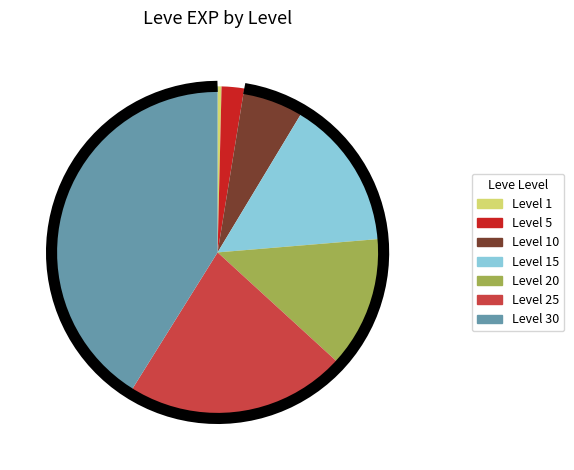

Which has a higher value, Level 20 or Level 25?

Level 25